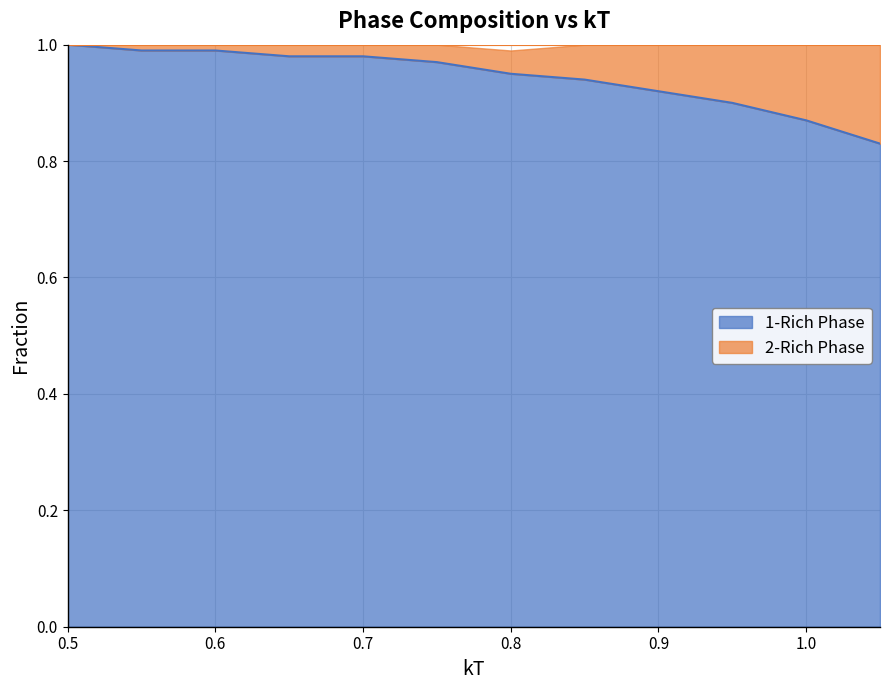

The 1-Rich Phase series shows 0.3 at 0.5. True or false?

False